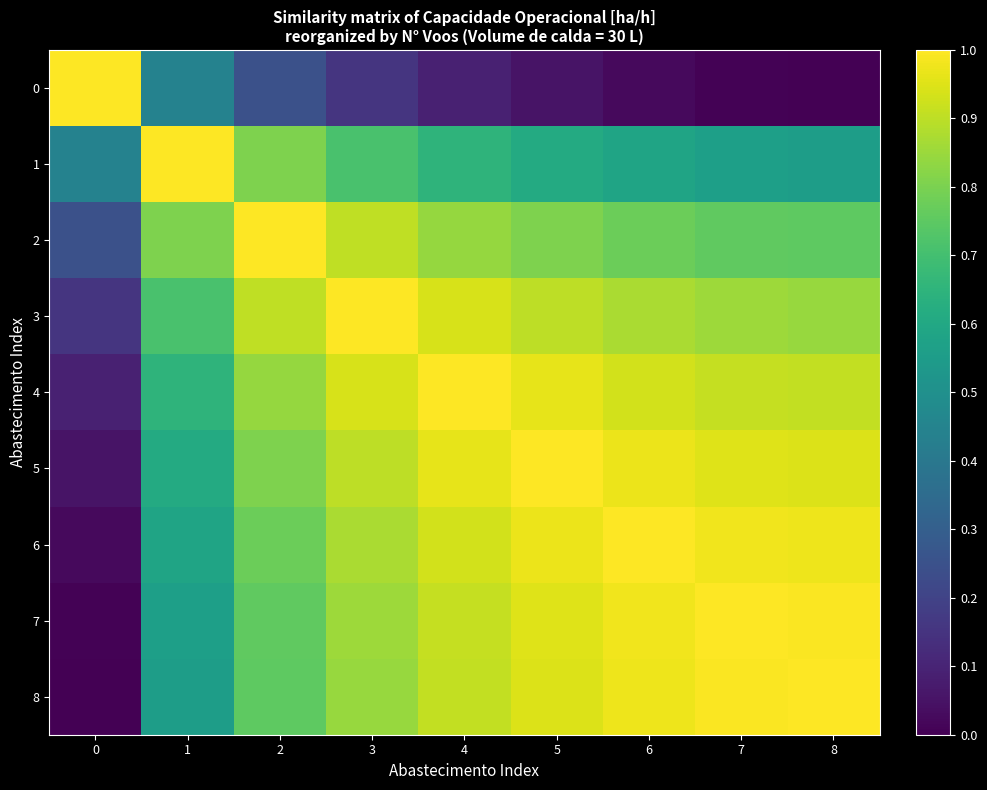

How many series are shown in this chart?

9